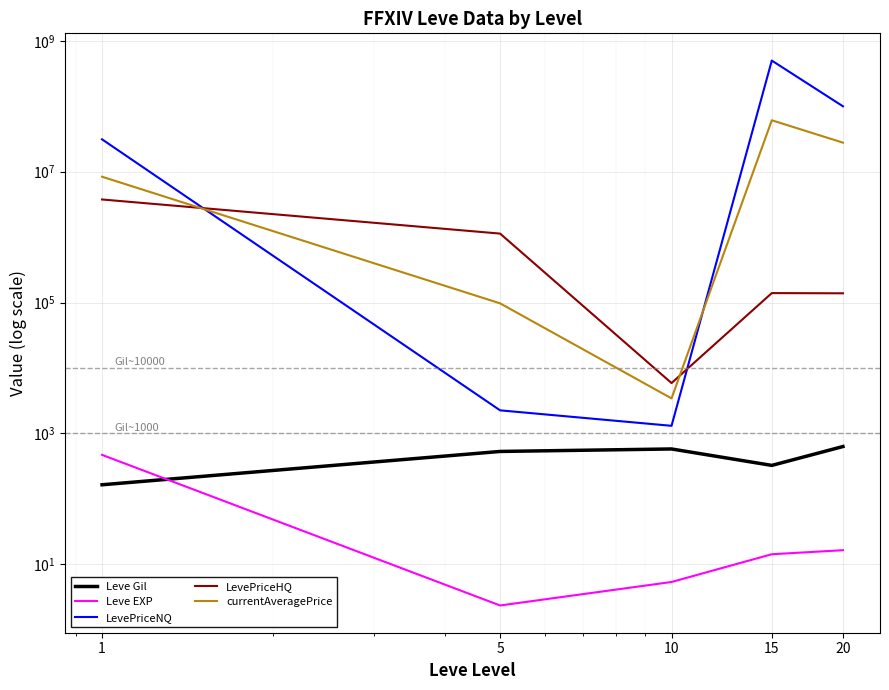

Which has a higher value, 1 or 10?

10